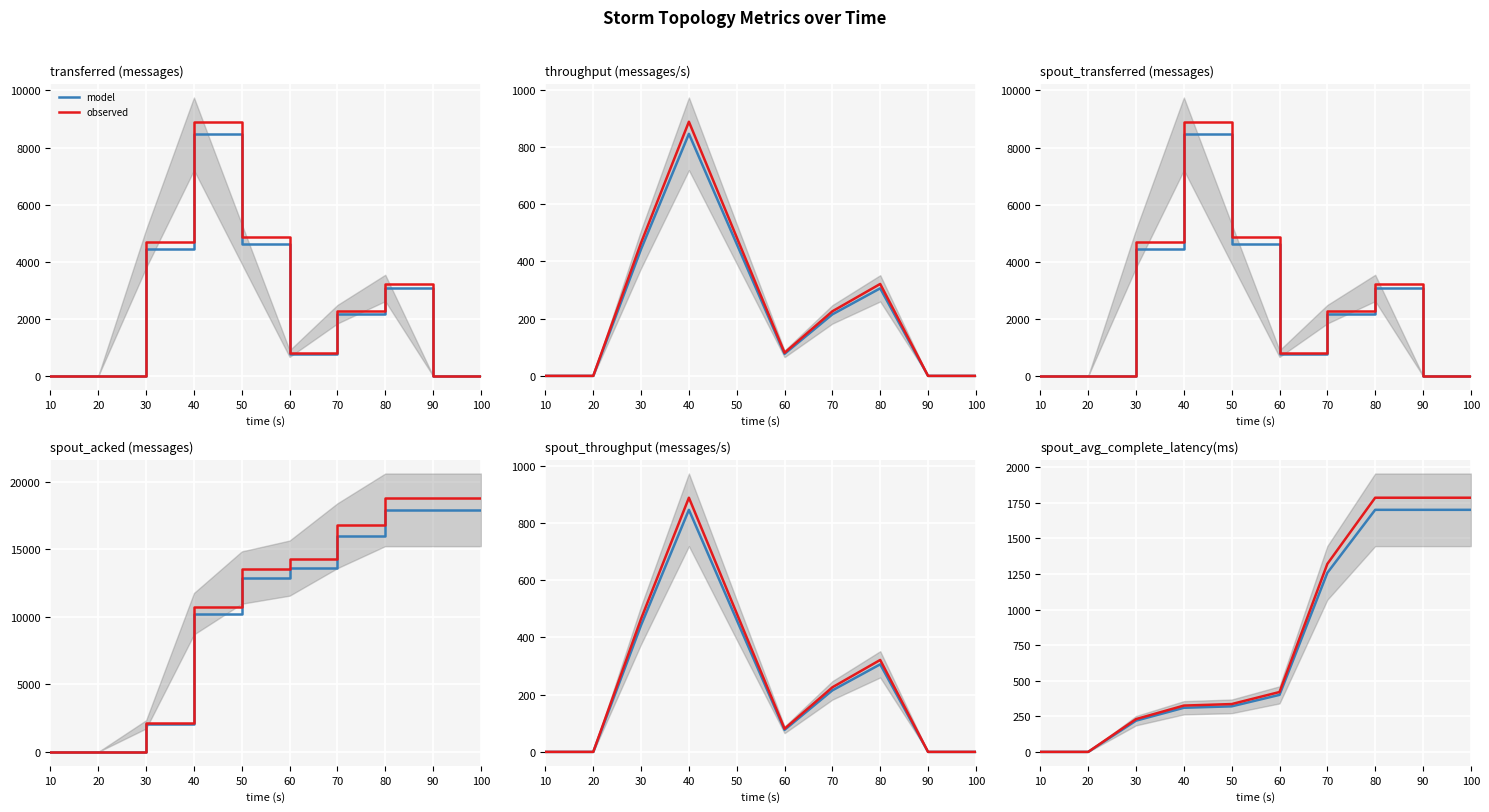

List the series in order of their peak value, highest first.

observed, model